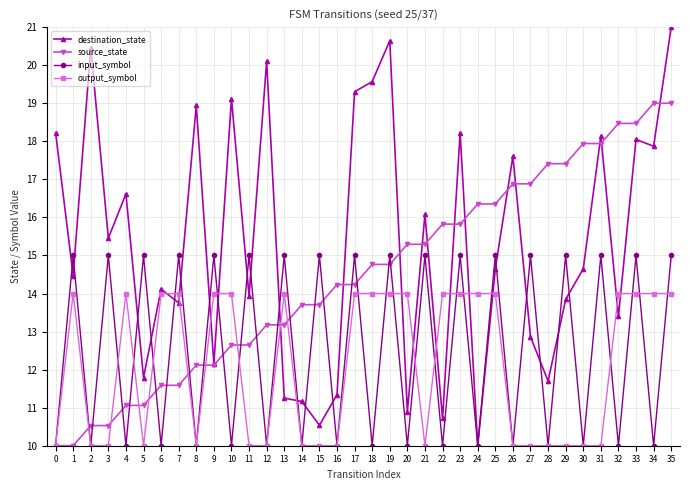

At which category does the chart reach its peak across all series?

35